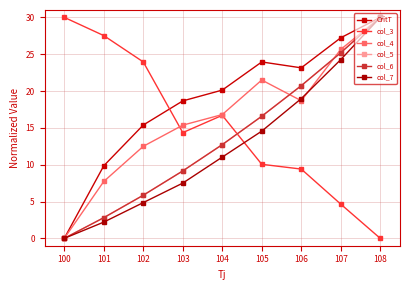

Does the chart have visible grid lines?

Yes